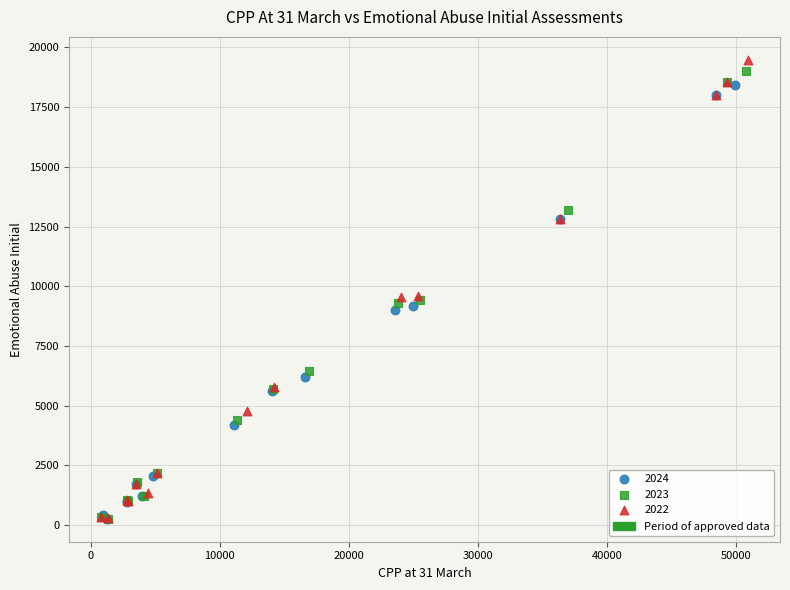

Which series has the widest spread of Y values?

2022